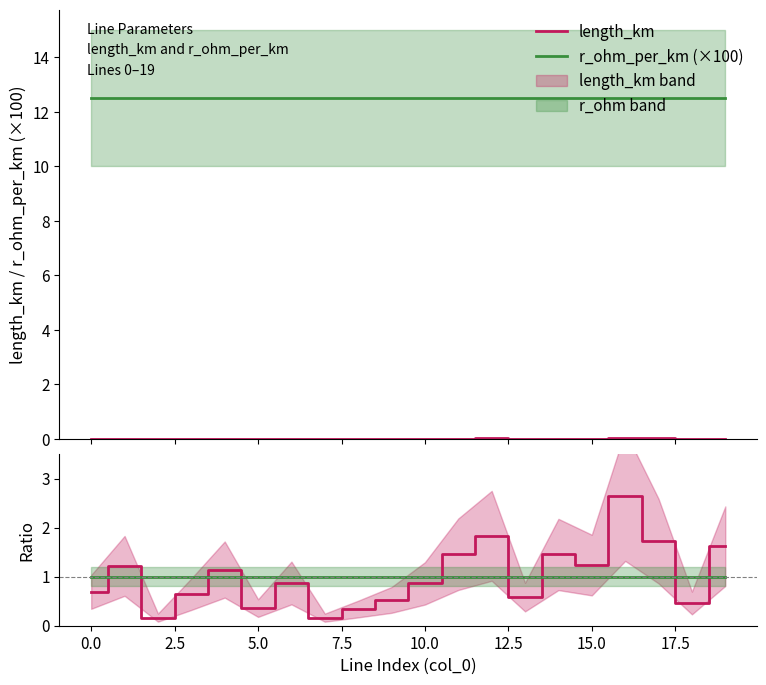

What is the highest value of the r_ohm_per_km (×100) series?

12.5